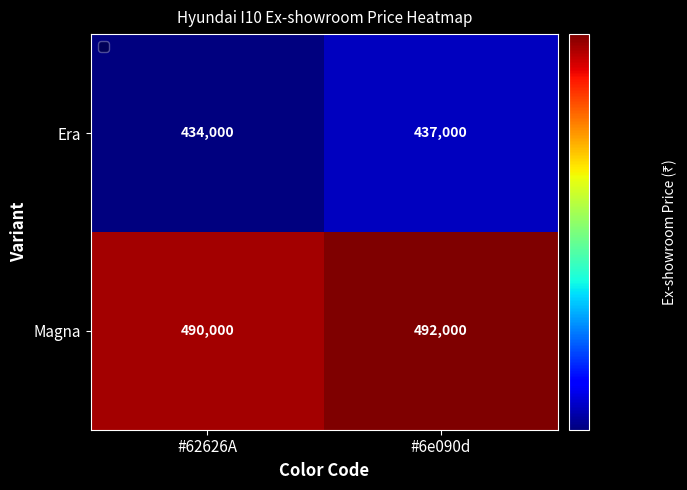

What is the sum of all Era values?

871000